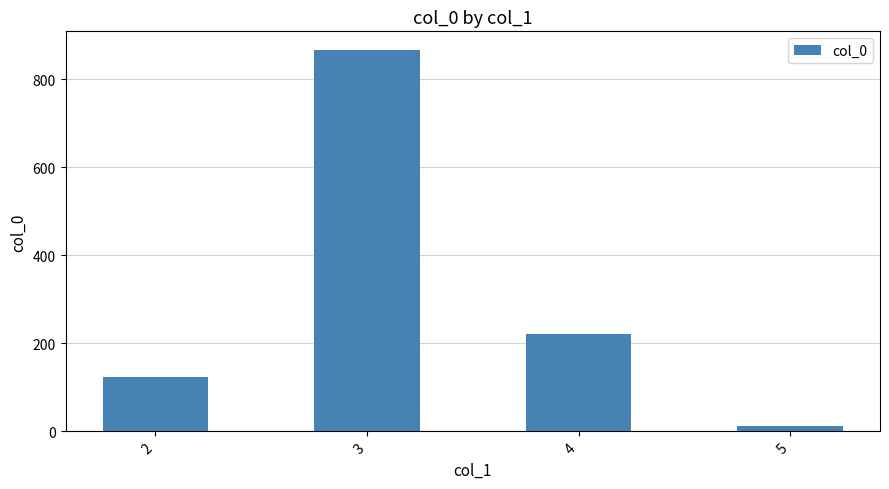

At which label does the data first exceed 222?

3